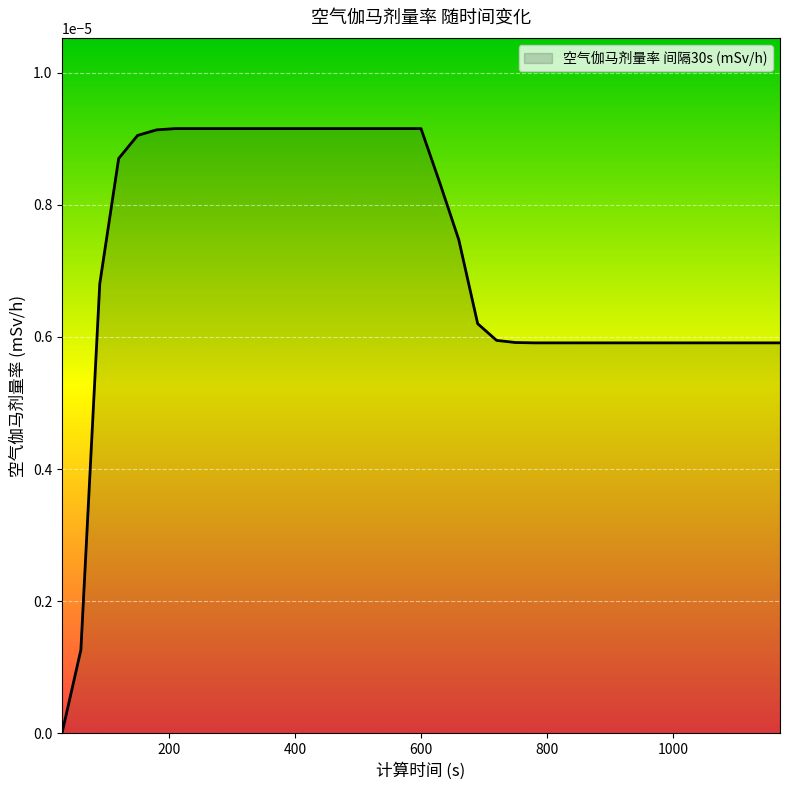

How many lines are shown in the chart?

1